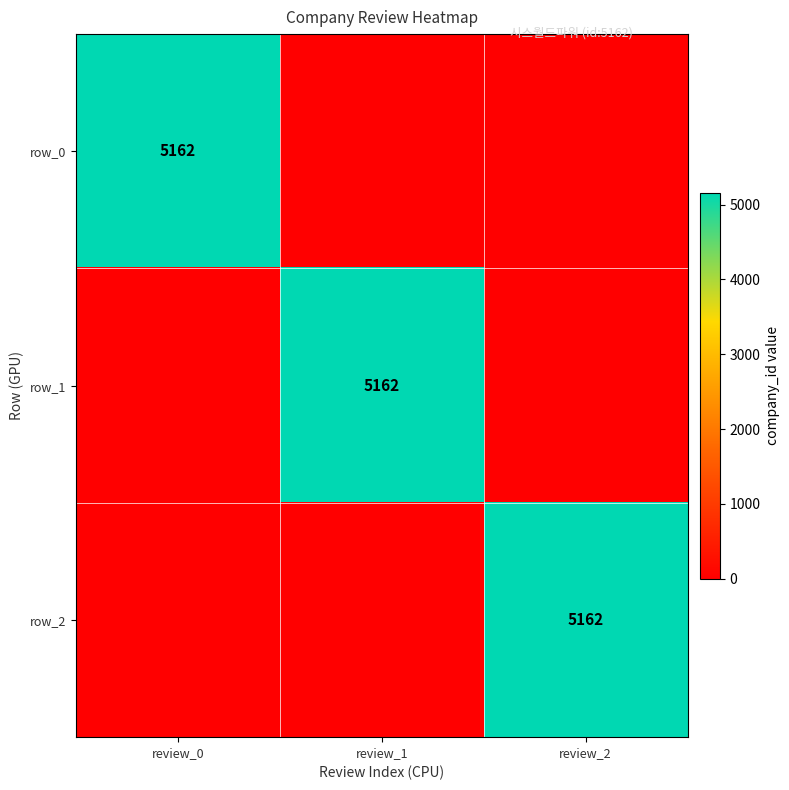

True or false: row_1 has a value of 1487 at review_1.

False